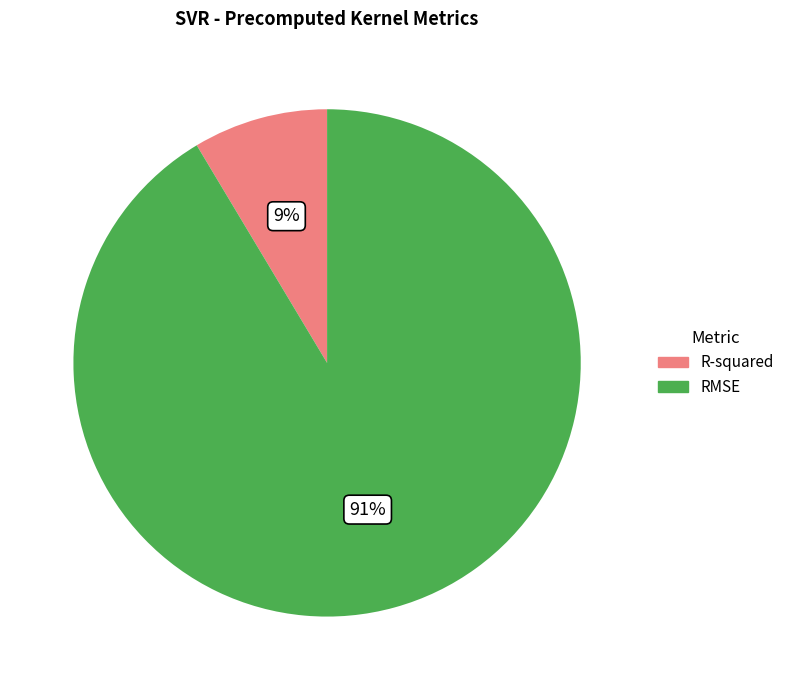

Does R-squared represent more than half of the total?

No